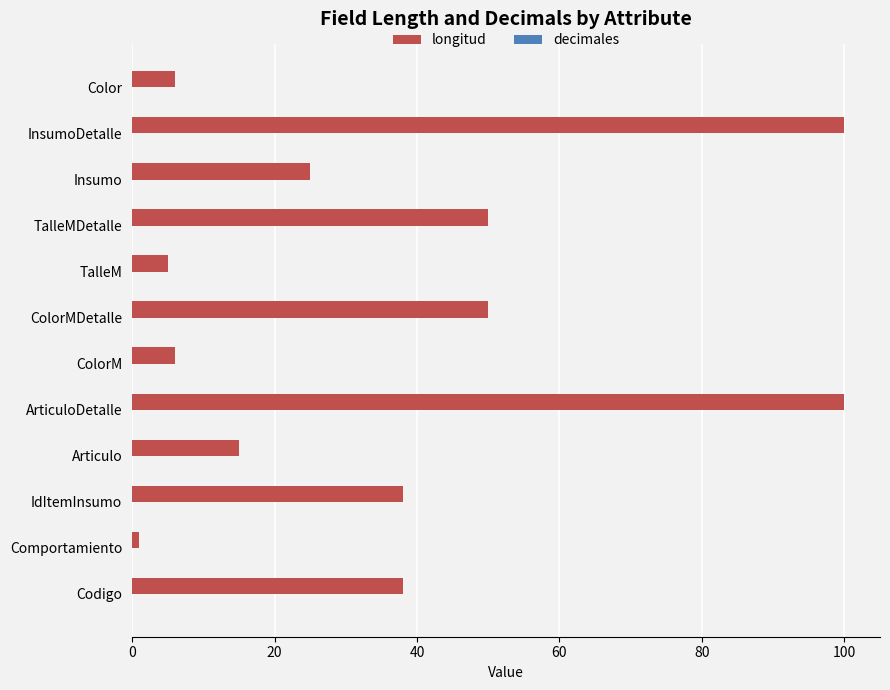

Count the number of data series in this chart.

1